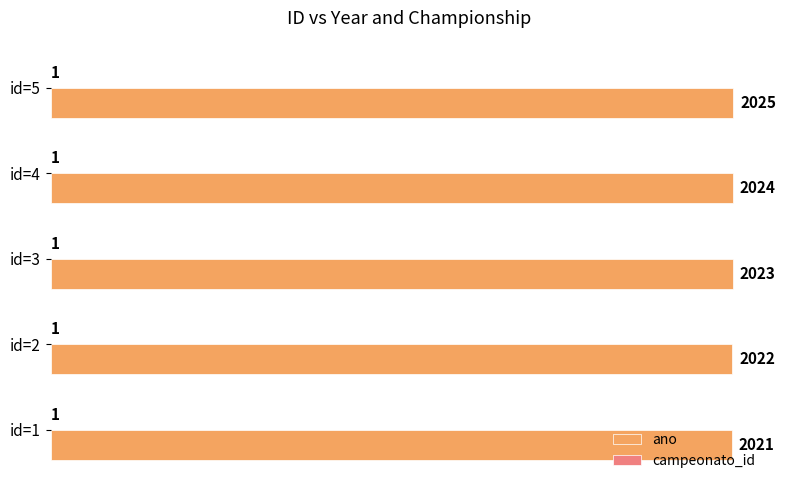

Which category has the highest value in the ano series?

id=5